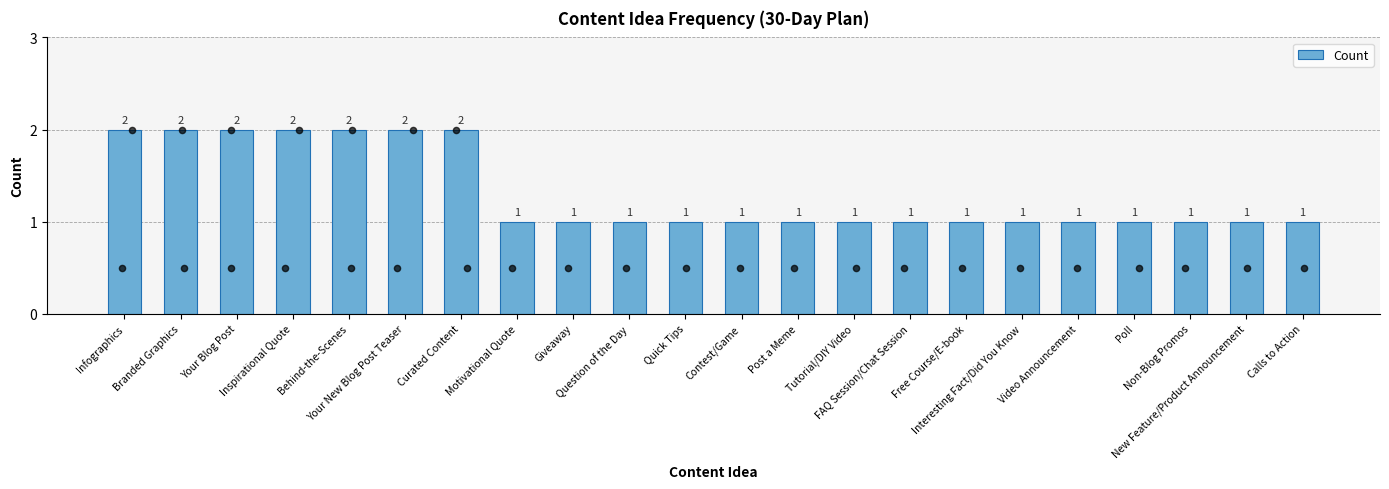

What is the ratio of the value at Infographics to the value at Your New Blog Post Teaser?

1.0